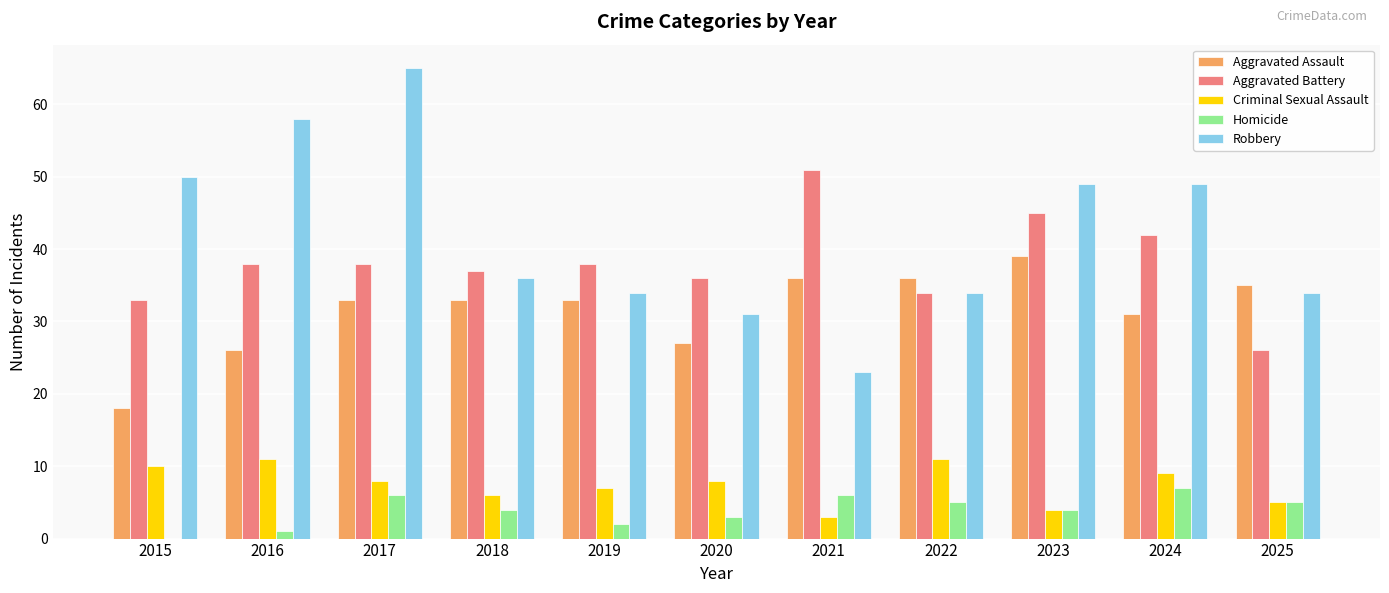

What value does the Criminal Sexual Assault series have at 2022?

11